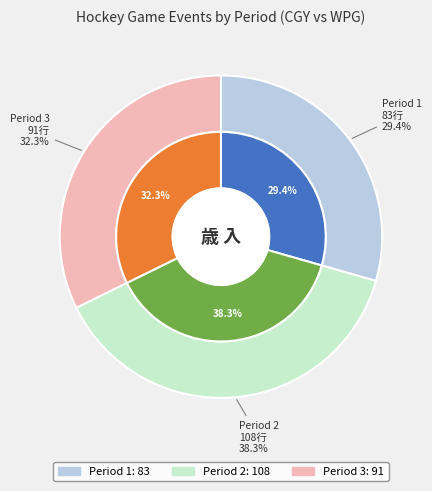

How much of the chart is everything except Period 1?

70.6%